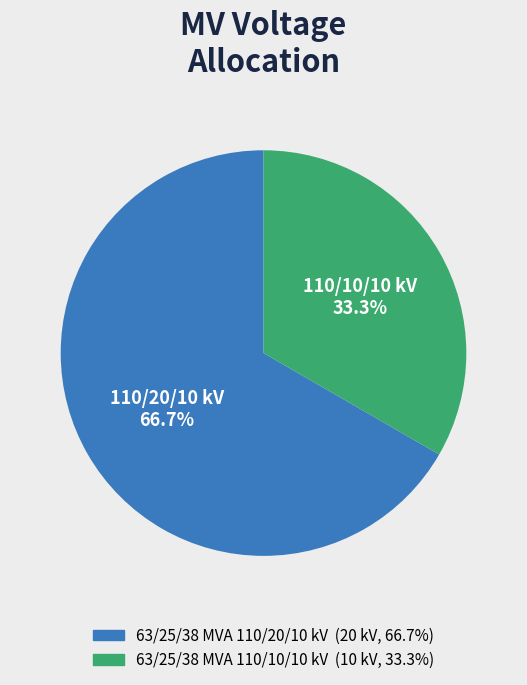

What percentage is the 63/25/38 MVA 110/10/10 kV slice, to the nearest percent?

33%